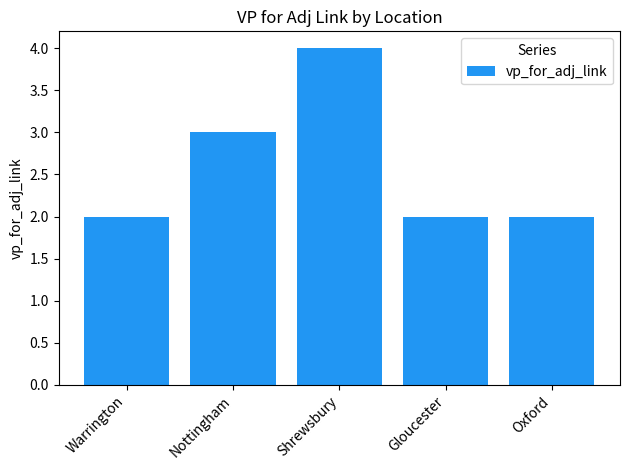

What is the sum of all values?

13